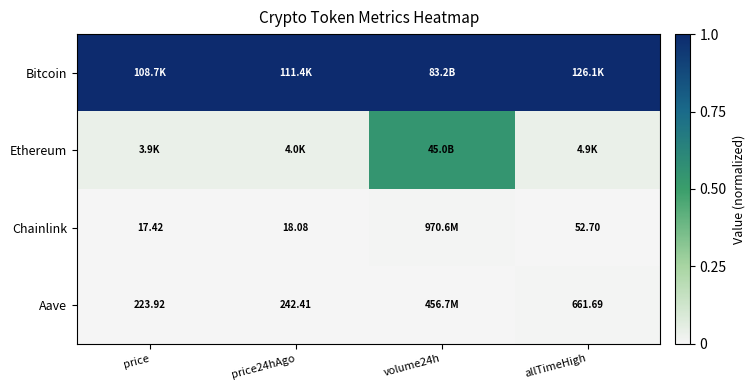

What is the difference between the highest and lowest values at price?

1.0